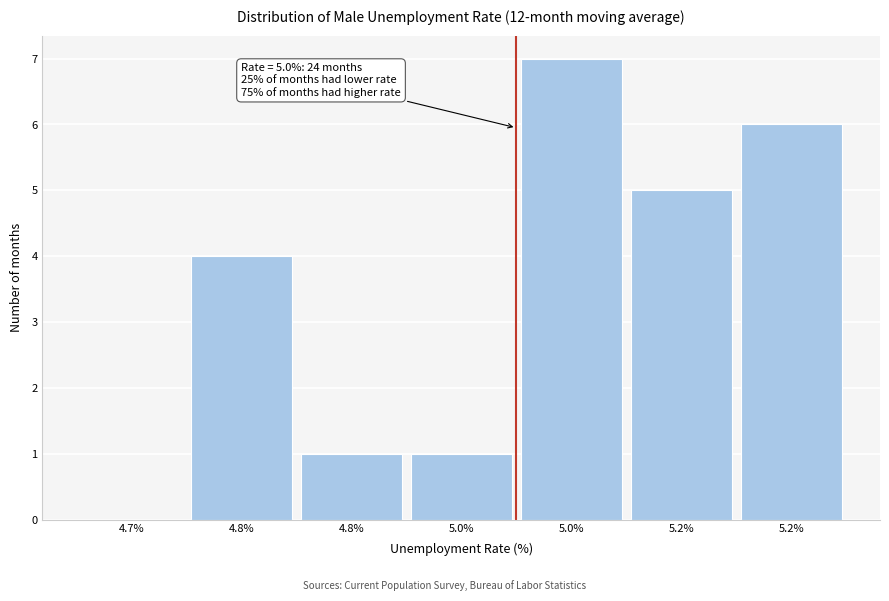

Count the number of categories in the chart.

7